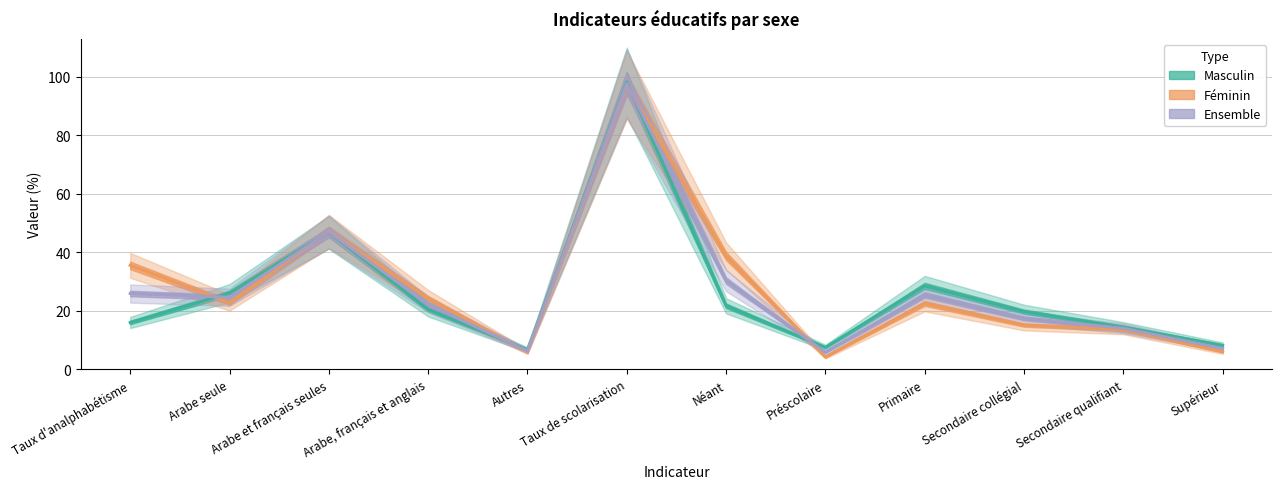

Rank the series by their average value, from highest to lowest.

Féminin, Ensemble, Masculin